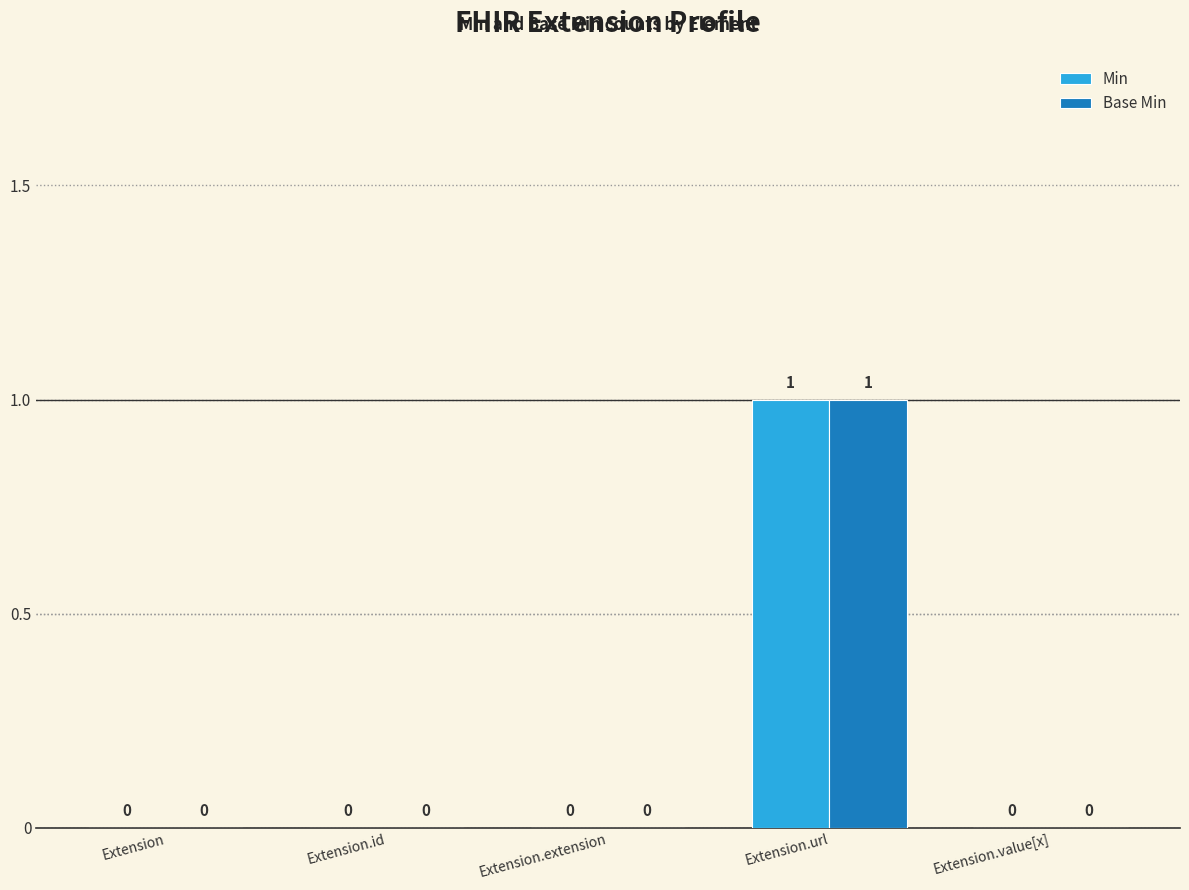

Reading left to right, what are all the values shown in this chart?

Min: 0	0	0	1	0
Base Min: 0	0	0	1	0